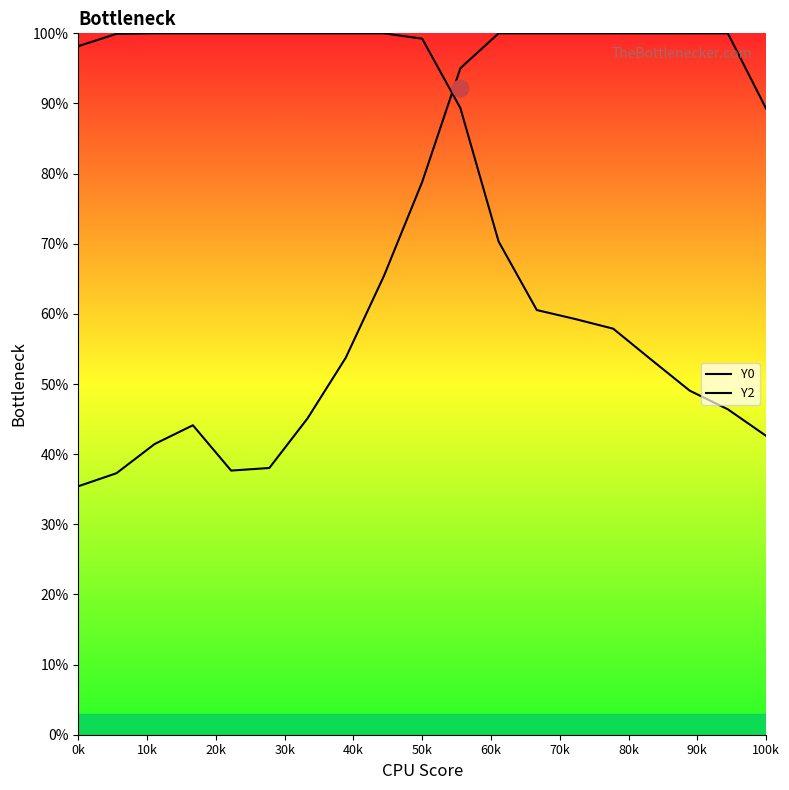

Reading left to right, transcribe all the data shown in this chart.

Y0: 98.2	99.9	100.0	100.0	100.0	100.0	100.0	100.0	100.0	99.2	89.3	70.3	60.5	59.3	57.9	53.4	49.1	46.4	42.6
Y2: 35.4	37.3	41.5	44.1	37.7	38.0	45.1	53.7	65.4	78.8	95.0	100.0	100.0	100.0	100.0	100.0	100.0	100.0	89.3